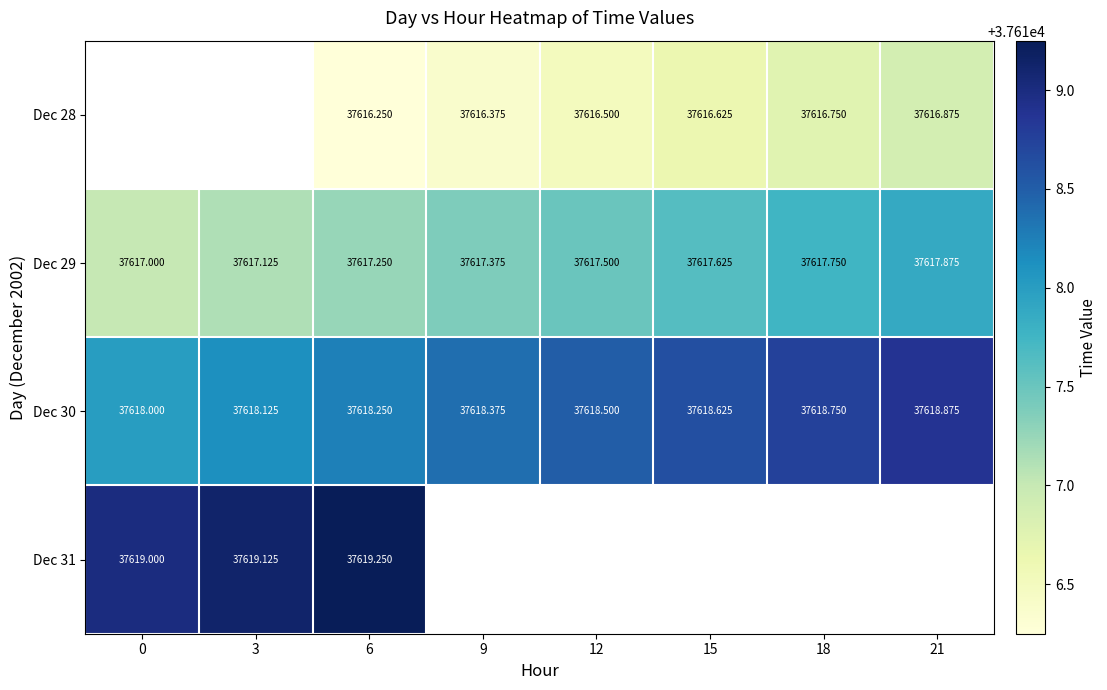

What is the minimum value shown in the chart?

37616.2